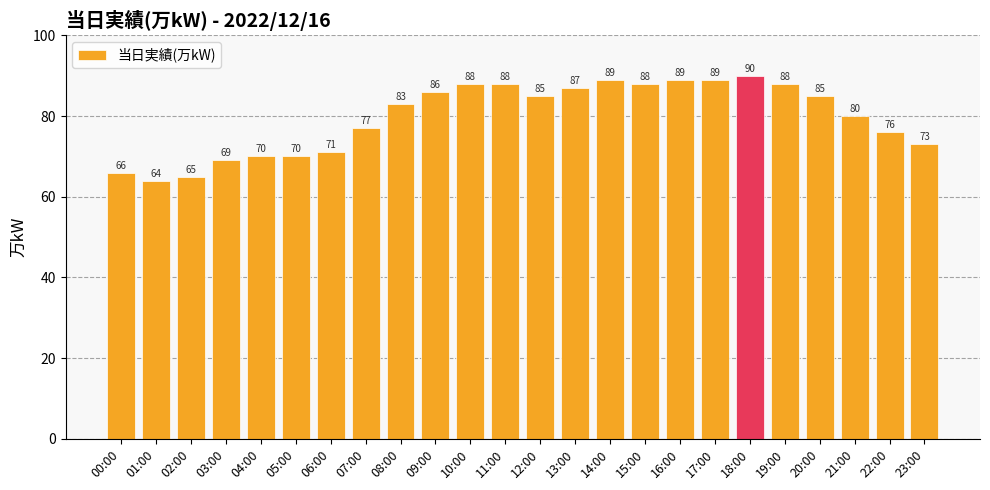

Does the chart contain stacked bars?

No